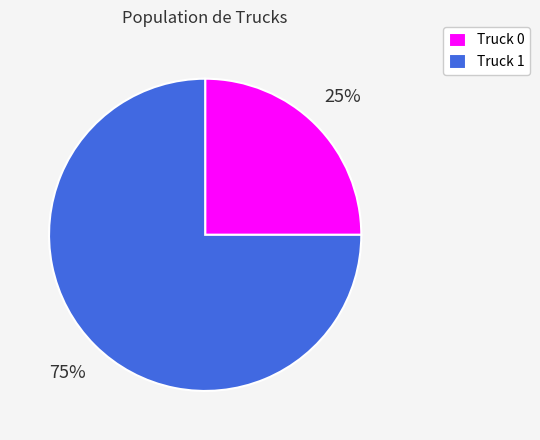

To the nearest percent, what is the average slice percentage?

50%